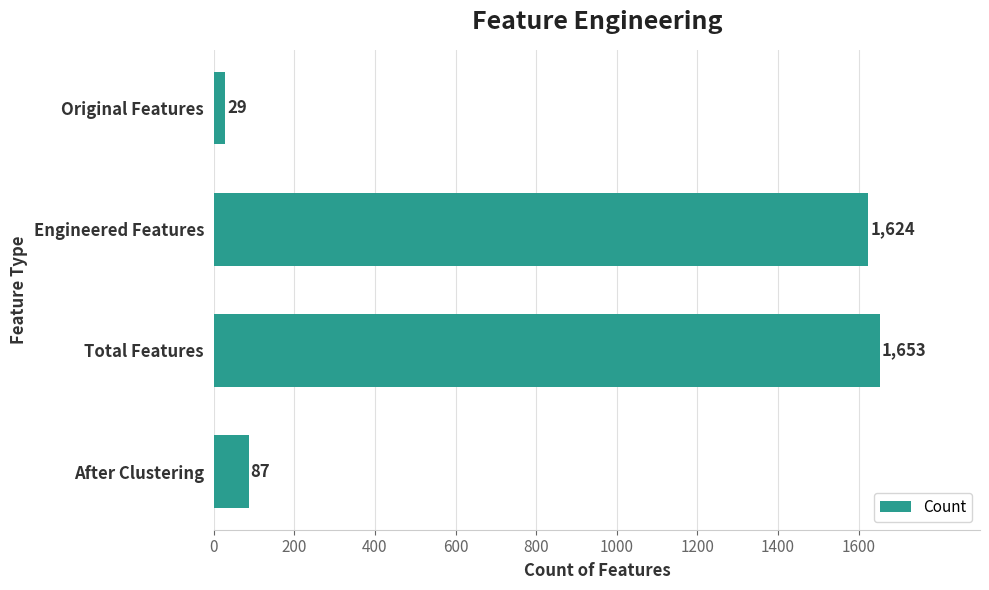

Does the chart contain stacked bars?

No